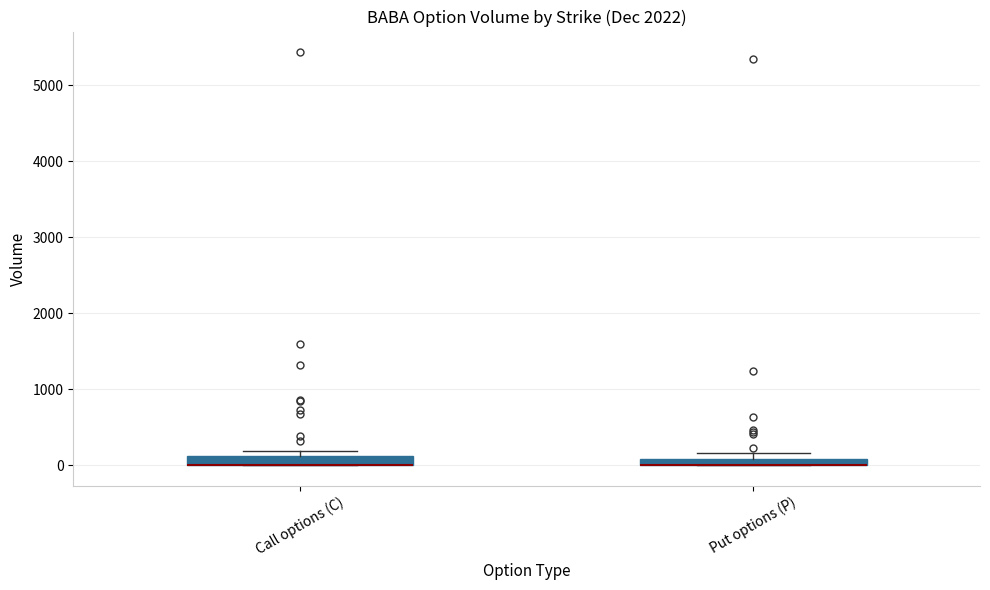

Where is the lower edge of the box for Put options (P) on the y-axis? The values are not printed on the chart, so give them approximately, as read against the axis.

0